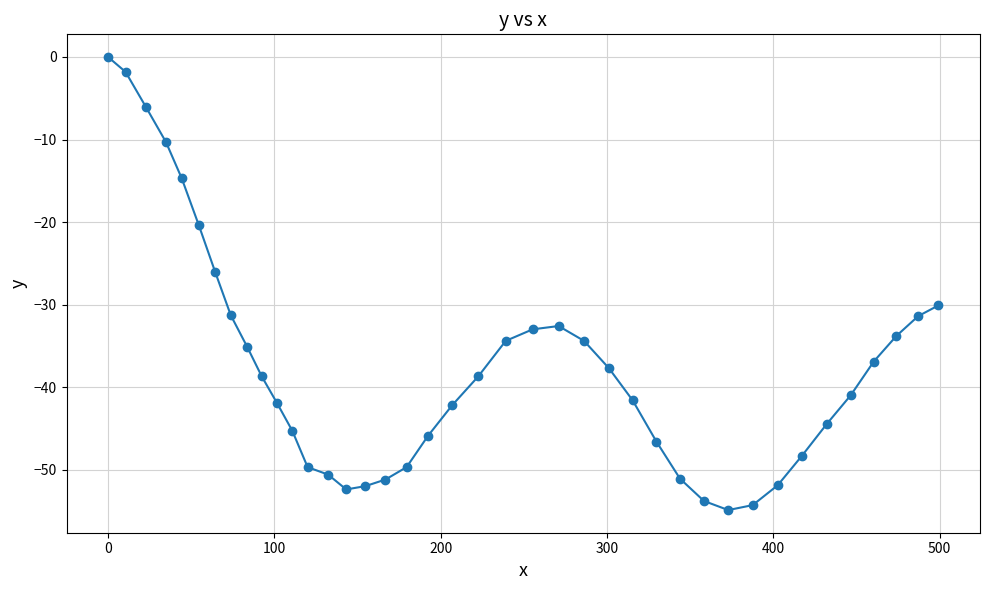

What is the minimum value shown in the chart?

-54.9